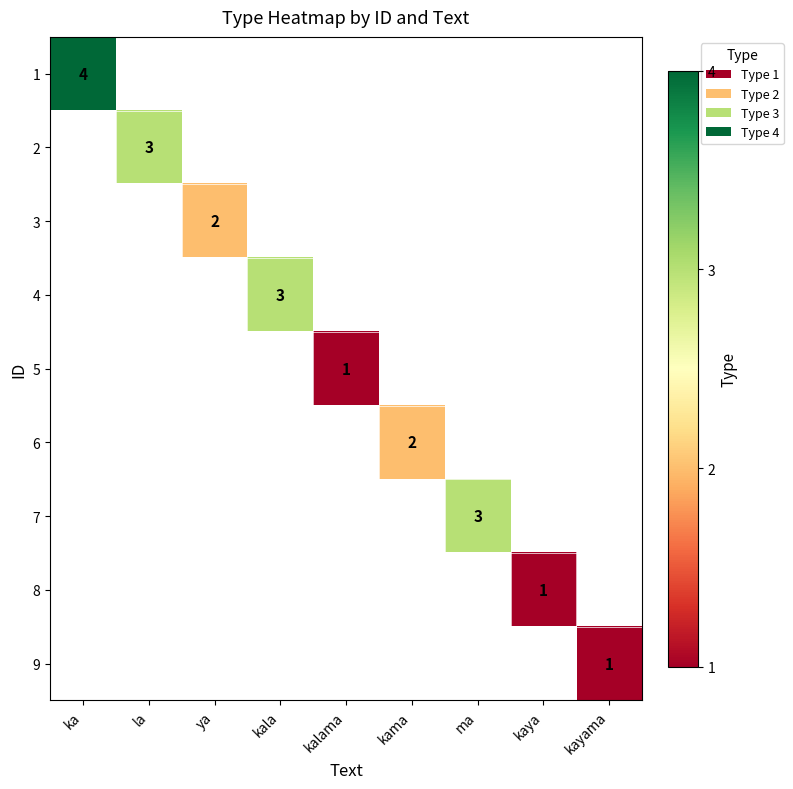

Which has a higher value, kalama or kama?

kama